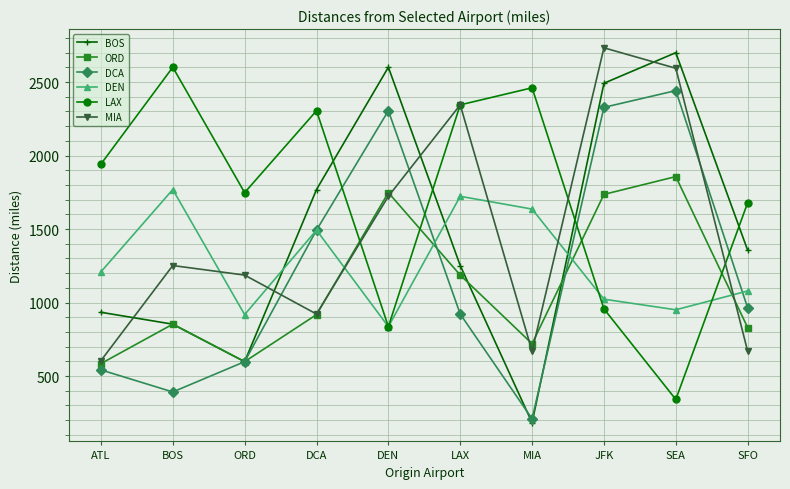

Reading left to right, what are all the values shown in this chart?

BOS: ATL=934	BOS=853	ORD=598	DCA=1769	DEN=2601	LAX=1252	MIA=183	JFK=2492	SEA=2700	SFO=1356
ORD: ATL=585	BOS=853	ORD=598	DCA=918	DEN=1748	LAX=1187	MIA=720	JFK=1736	SEA=1857	SFO=830
DCA: ATL=542	BOS=392	ORD=598	DCA=1493	DEN=2305	LAX=922	MIA=209	JFK=2328	SEA=2442	SFO=964
DEN: ATL=1209	BOS=1769	ORD=918	DCA=1493	DEN=836	LAX=1723	MIA=1636	JFK=1023	SEA=951	SFO=1079
LAX: ATL=1942	BOS=2601	ORD=1748	DCA=2305	DEN=836	LAX=2345	MIA=2461	JFK=957	SEA=341	SFO=1679
MIA: ATL=605	BOS=1252	ORD=1187	DCA=922	DEN=1723	LAX=2345	MIA=669	JFK=2733	SEA=2594	SFO=669